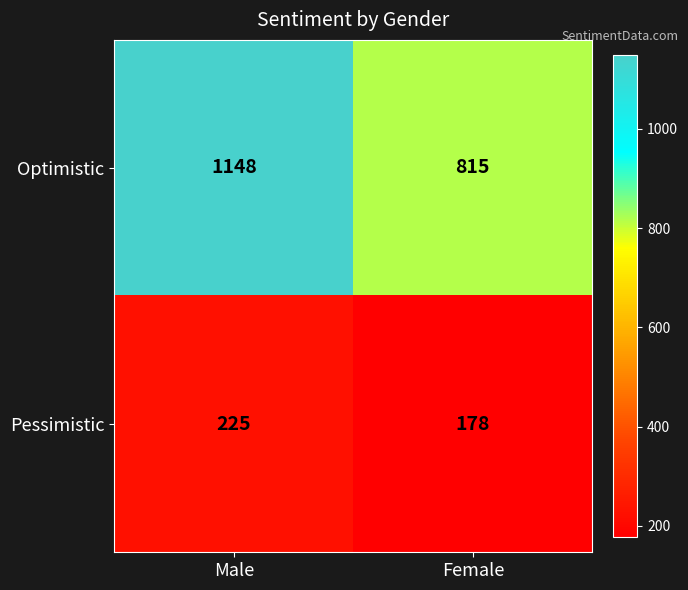

List the series in order of their peak value, highest first.

Optimistic, Pessimistic